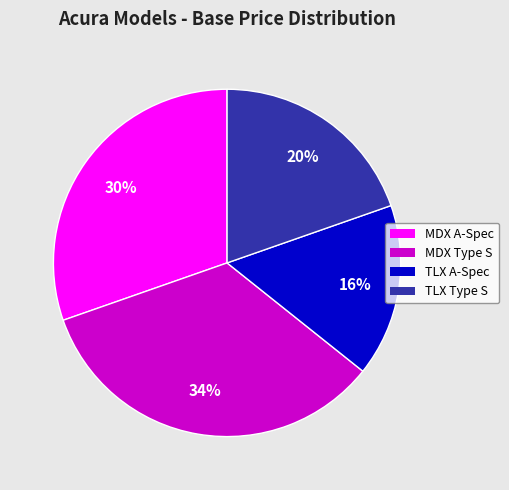

To the nearest percent, what percentage of the pie is TLX A-Spec?

16%